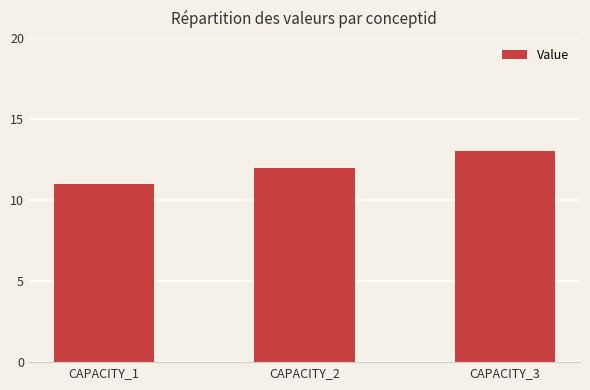

How many bars are there in total?

3